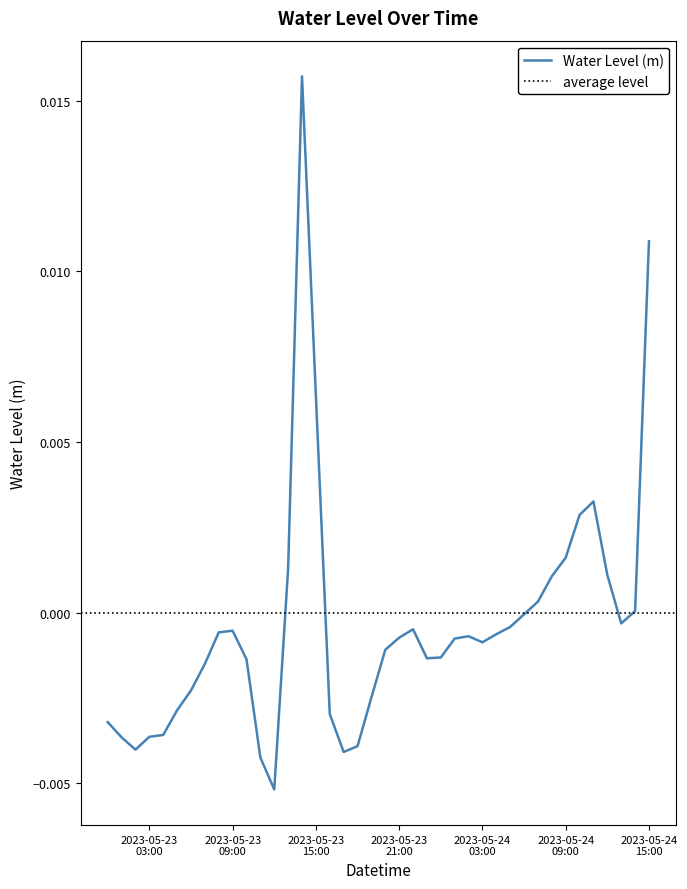

True or false: there are more than 0 points higher than both neighbors.

True